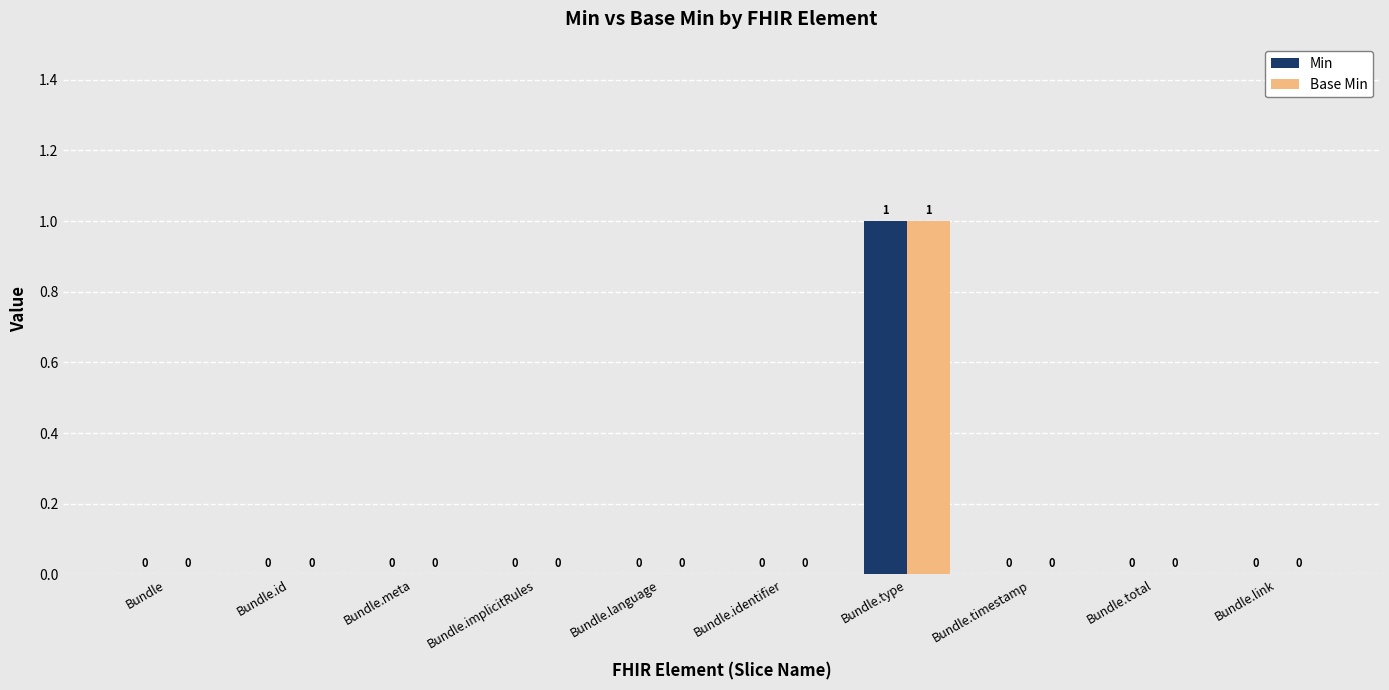

Reading left to right, list all the values displayed in this chart.

Min: 0	0	0	0	0	0	1	0	0	0
Base Min: 0	0	0	0	0	0	1	0	0	0